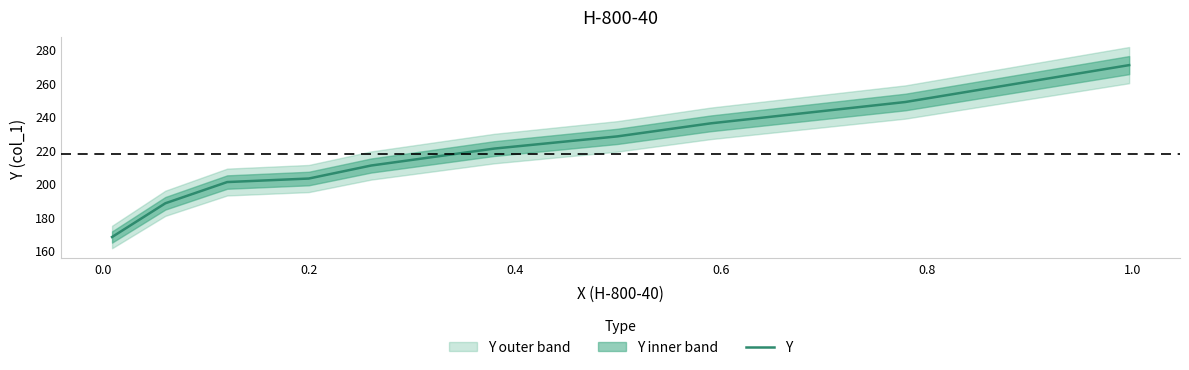

How many data points are above 220?

5